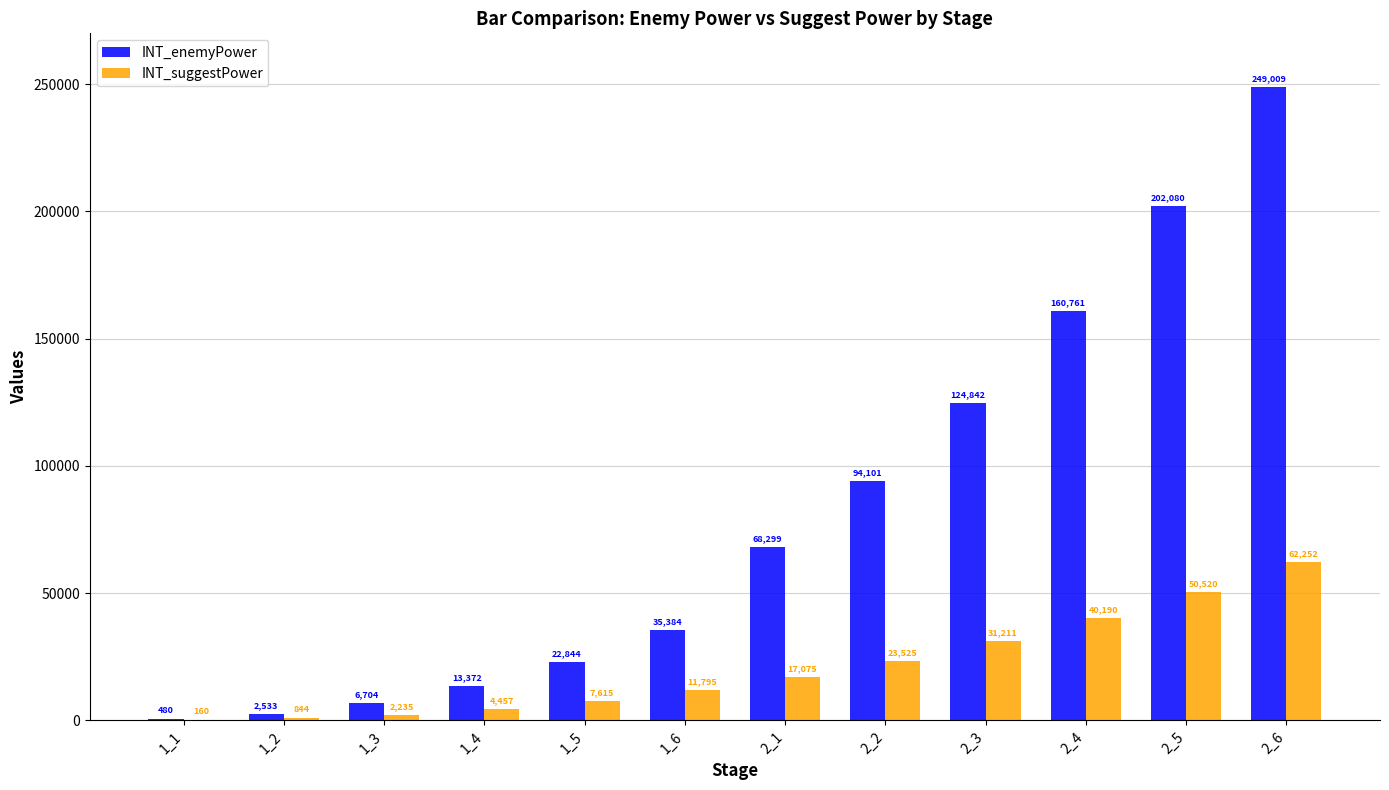

What is the sum of all INT_enemyPower values?

980409